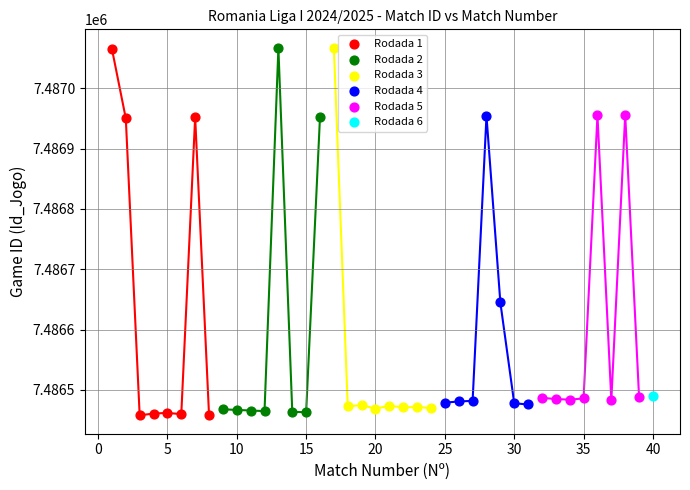

What are all the series names shown in the legend?

Rodada 1, Rodada 2, Rodada 3, Rodada 4, Rodada 5, Rodada 6